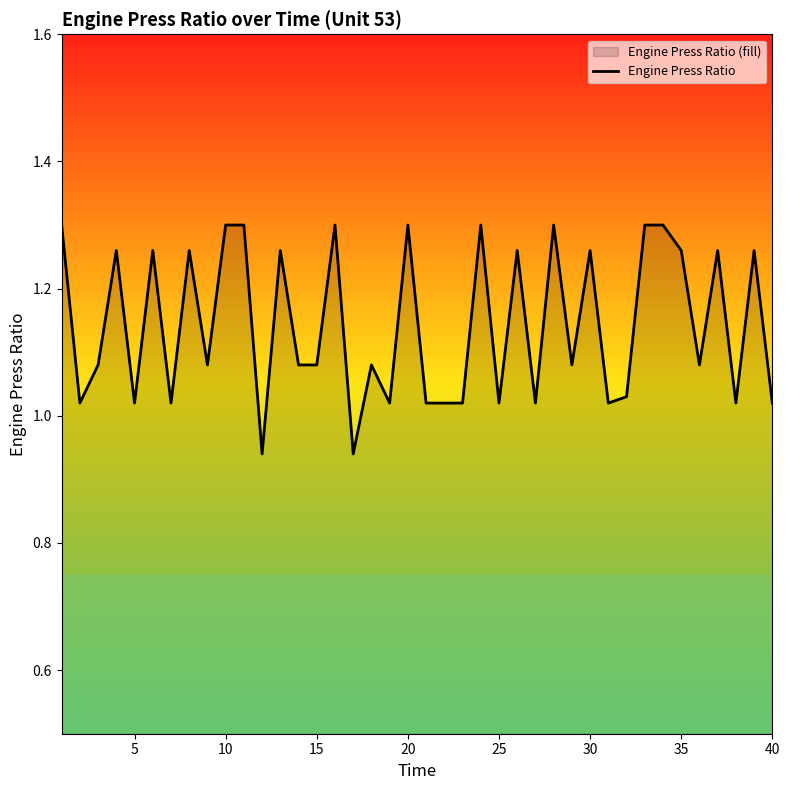

Between 35 and 10, which is larger?

10